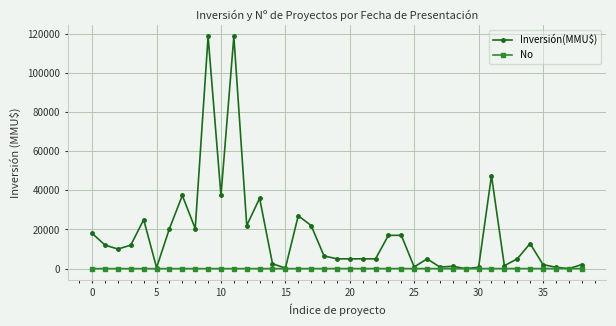

What is the value of the No point at the 9th from the left?

9